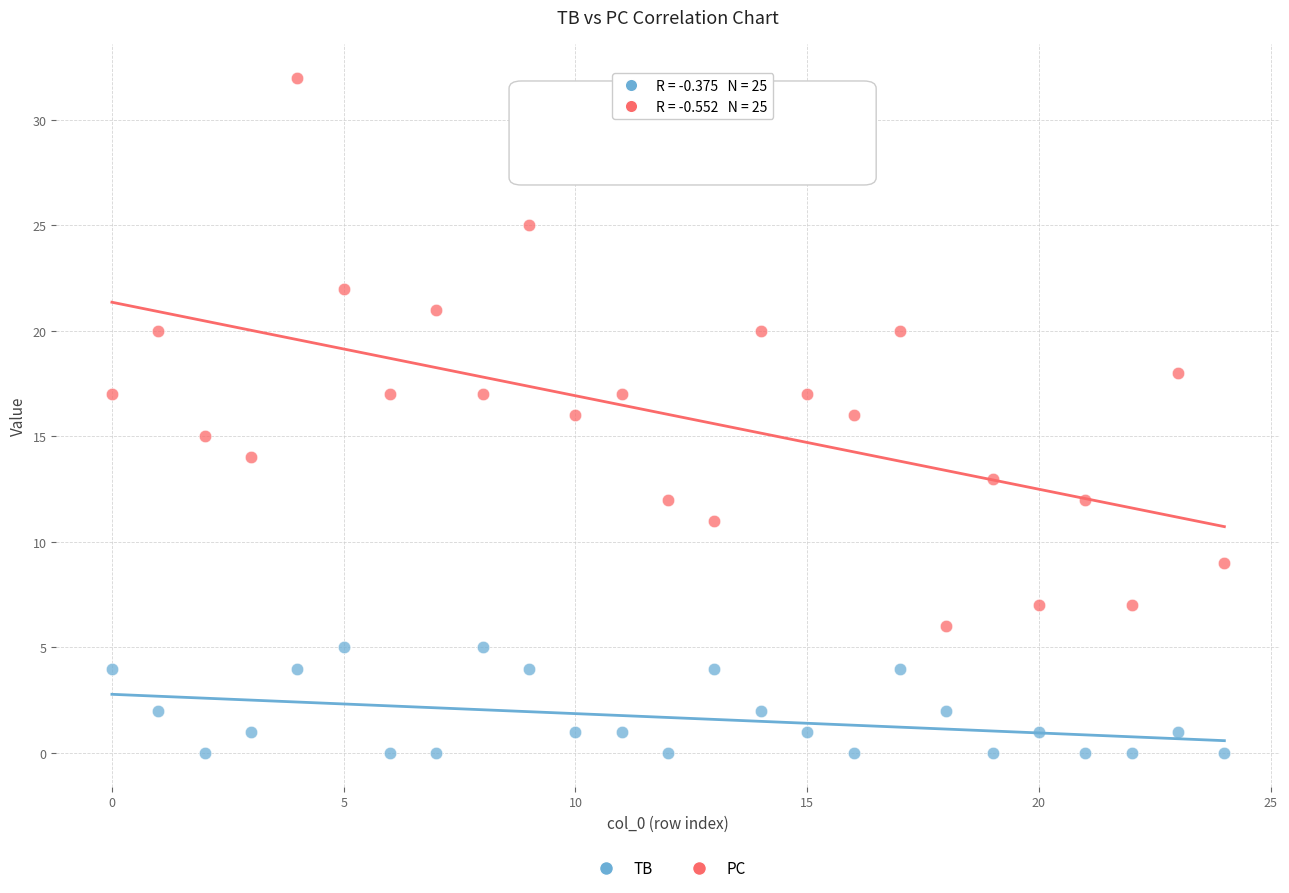

Which series contains the highest Y value?

PC